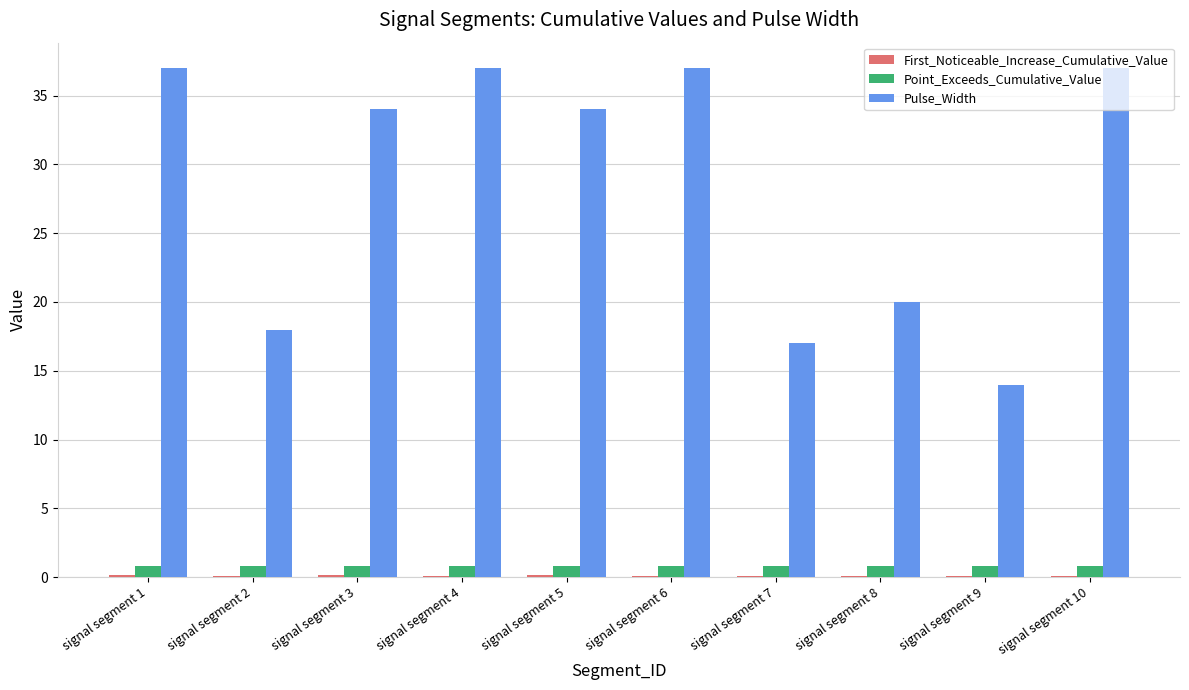

Is it true that Point_Exceeds_Cumulative_Value equals 0.8 at signal segment 4?

True